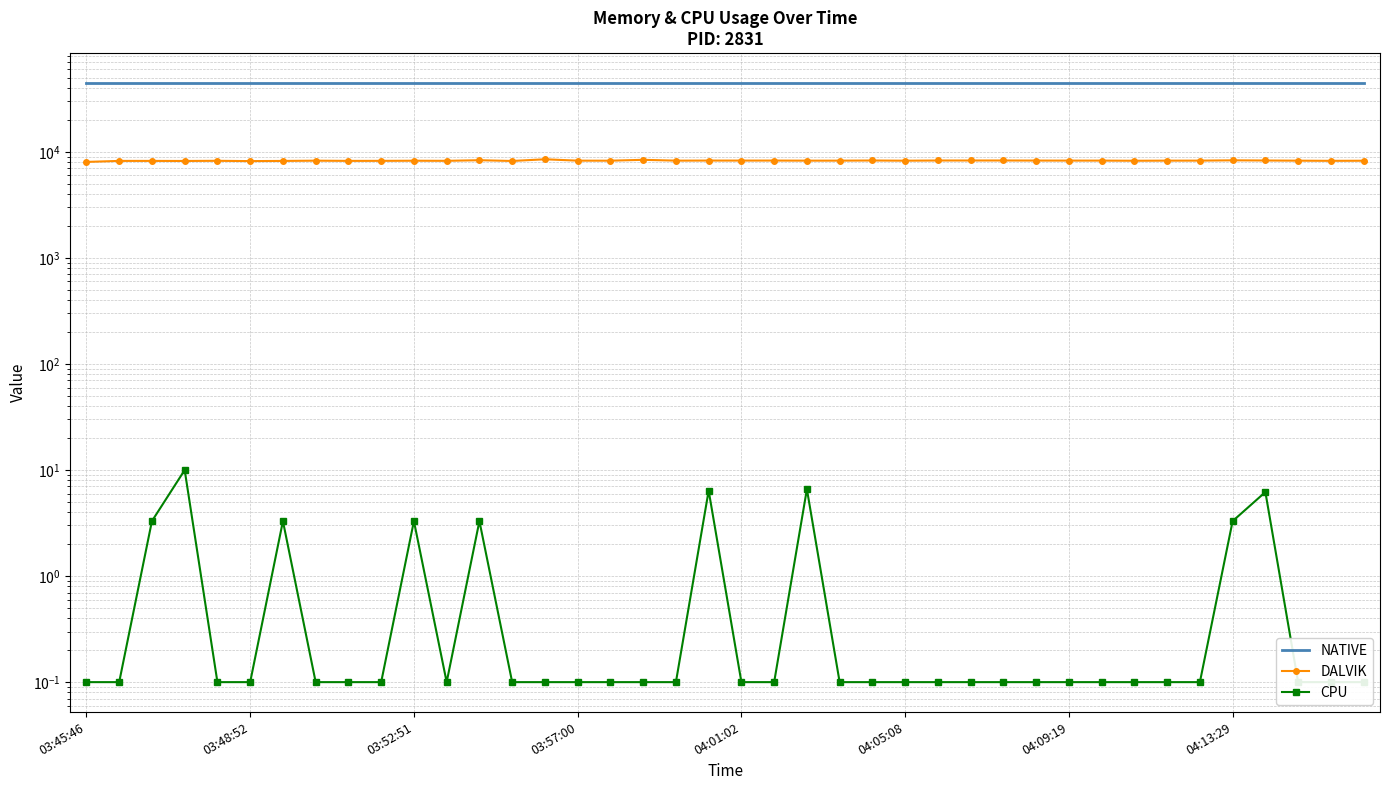

What is the sum of the NATIVE values at 9 and 12?

89088.0